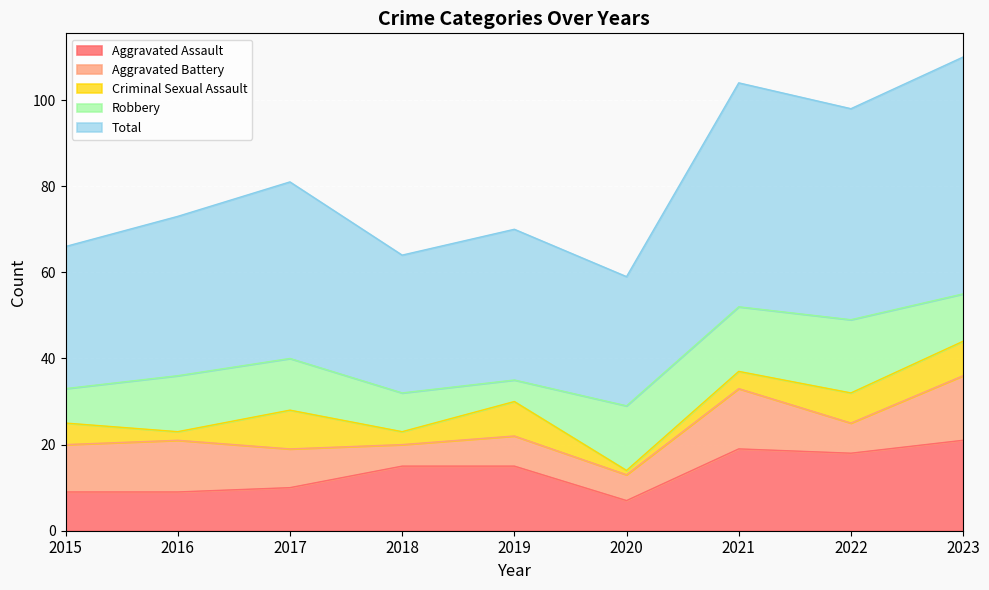

The Aggravated Battery series shows 19 at 2021. True or false?

False